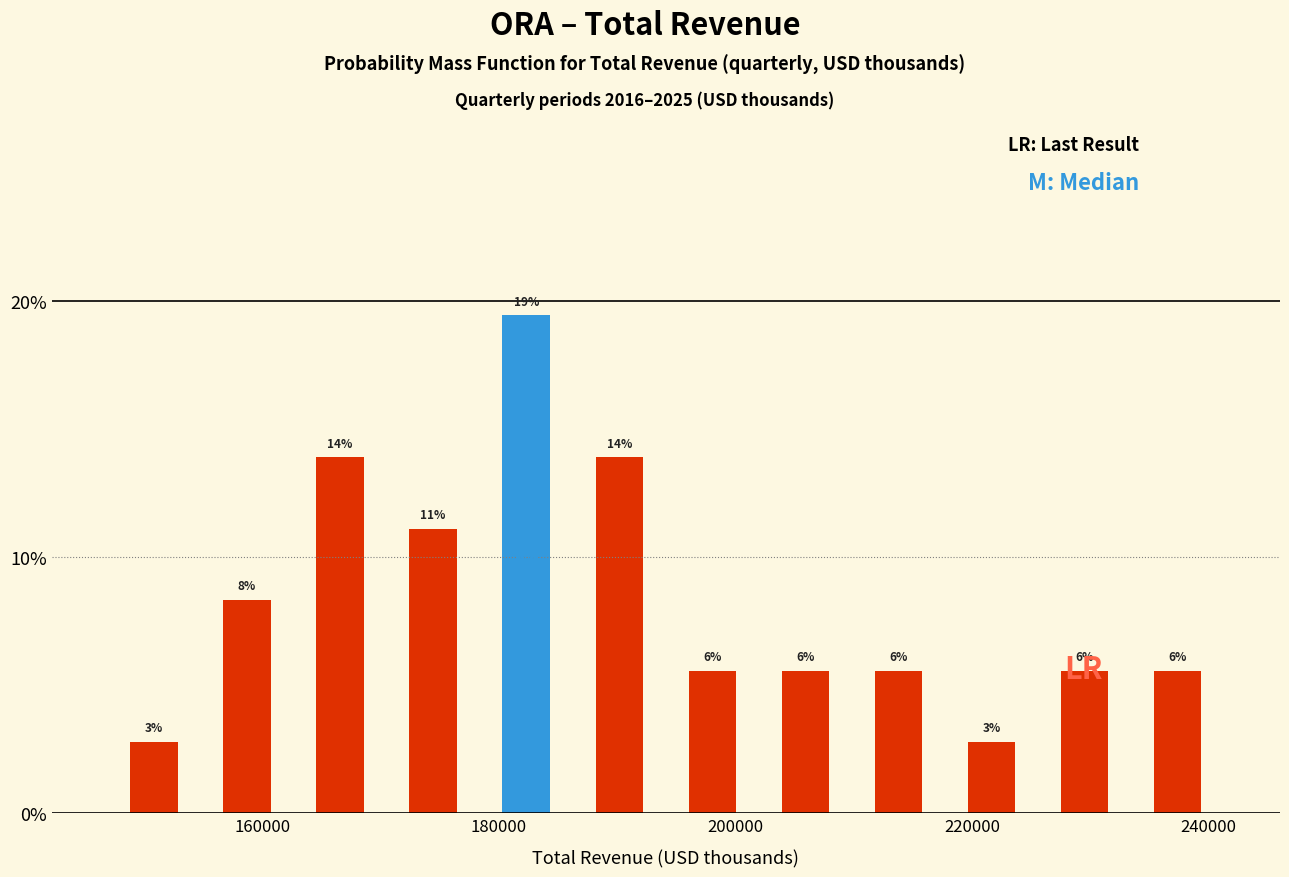

Read against the x-axis, roughly where is the centre of the tallest bar?

182000